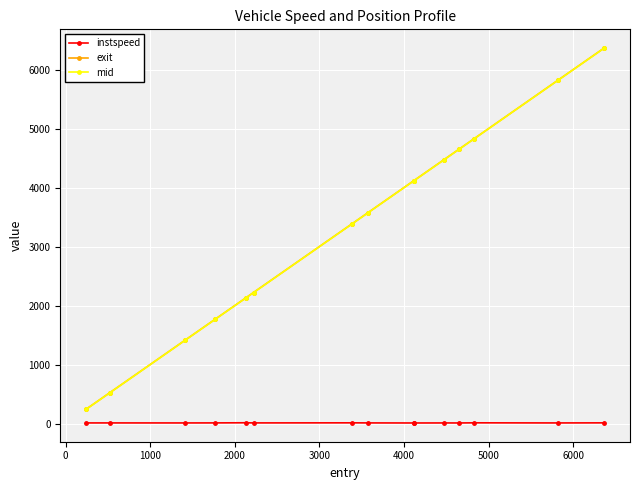

At how many categories does at least one series exceed 4224?

5